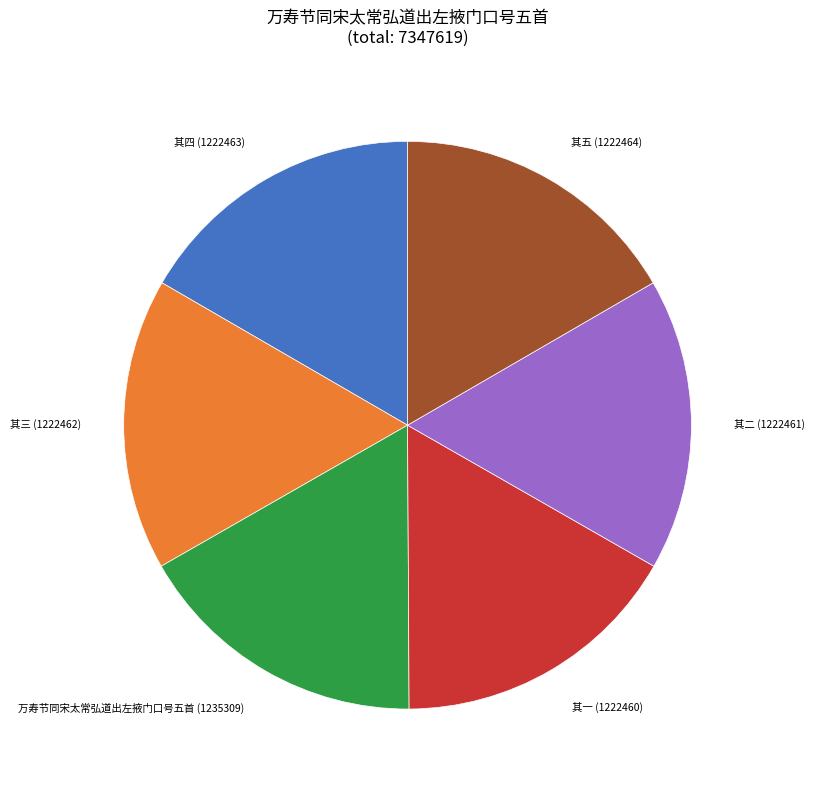

Does any single category account for the majority?

No